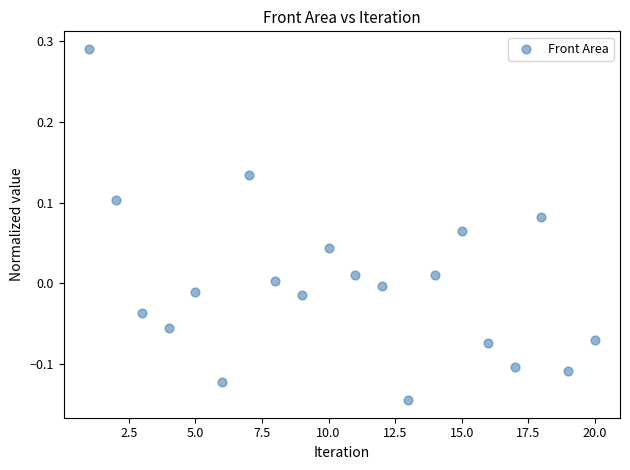

What is the range of Y values (max minus min)?

0.4